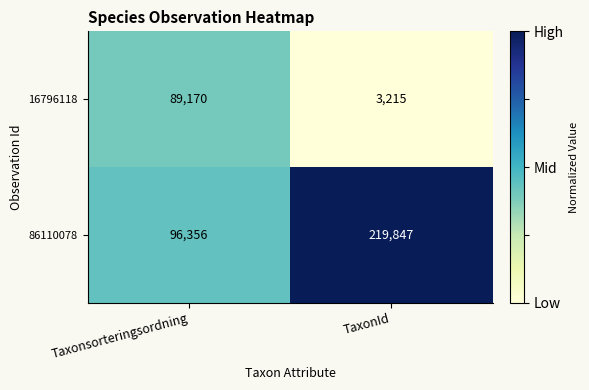

What is the maximum value shown in the chart?

219847